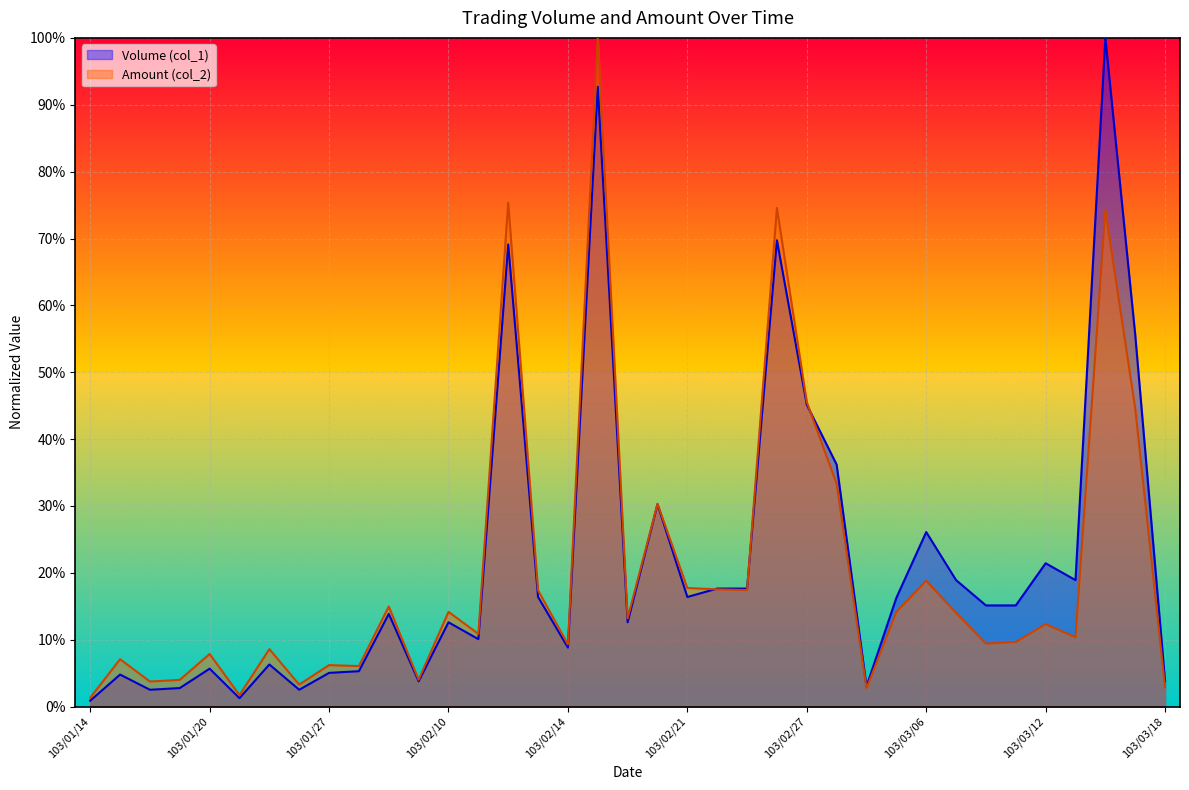

Which series changed the most between 103/01/20 and 103/02/11?

Volume (col_1)